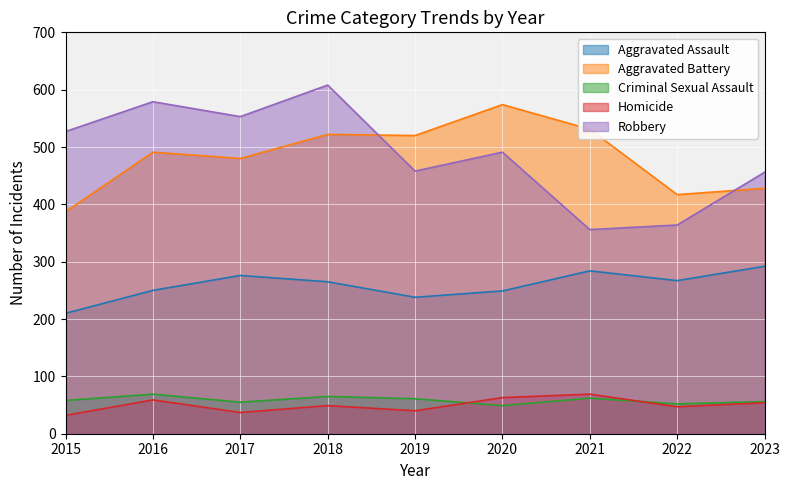

The value of Aggravated Assault at 2023 is 292. True or false?

True